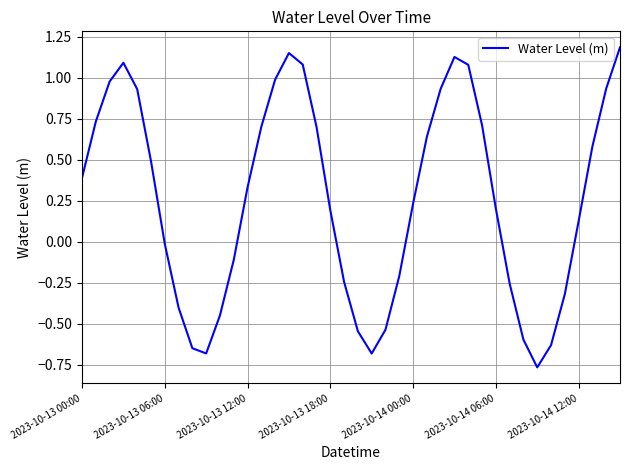

How many series are shown in this chart?

1